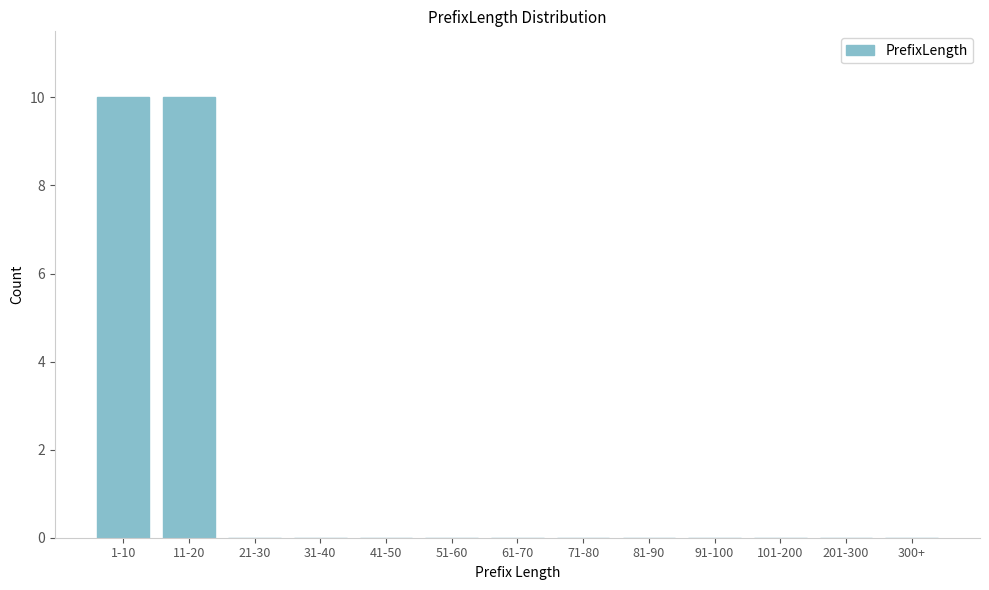

Reading right to left, list all the values displayed in this chart.

300+=0	201-300=0	101-200=0	91-100=0	81-90=0	71-80=0	61-70=0	51-60=0	41-50=0	31-40=0	21-30=0	11-20=10	1-10=10